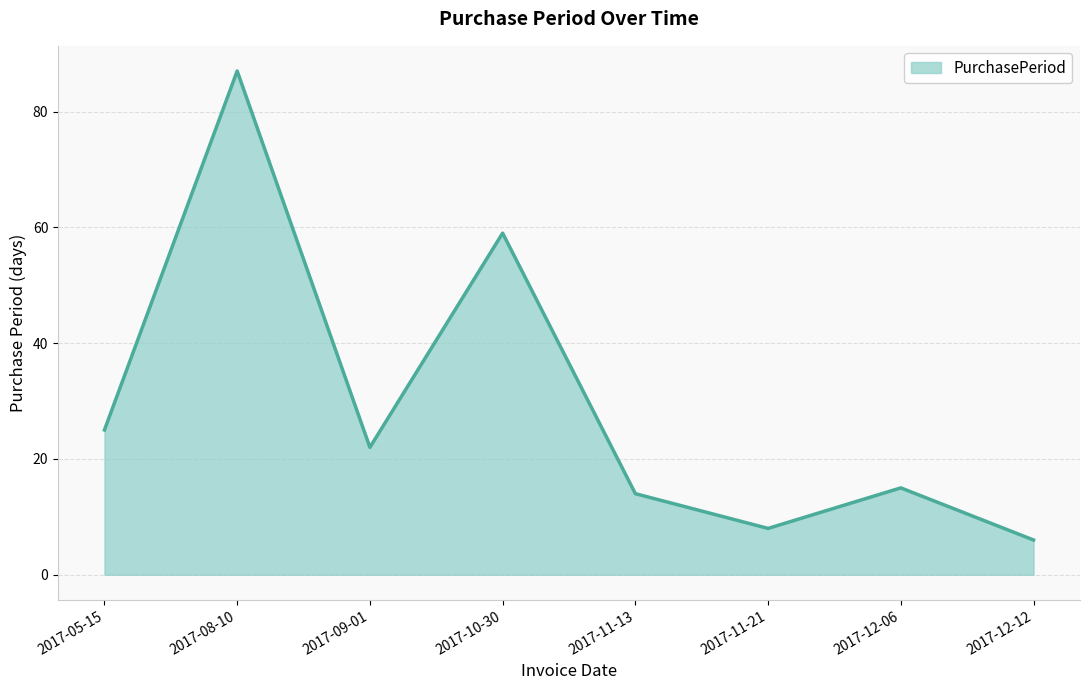

What is the sum of the values at 2017-11-21 and 2017-12-06?

23